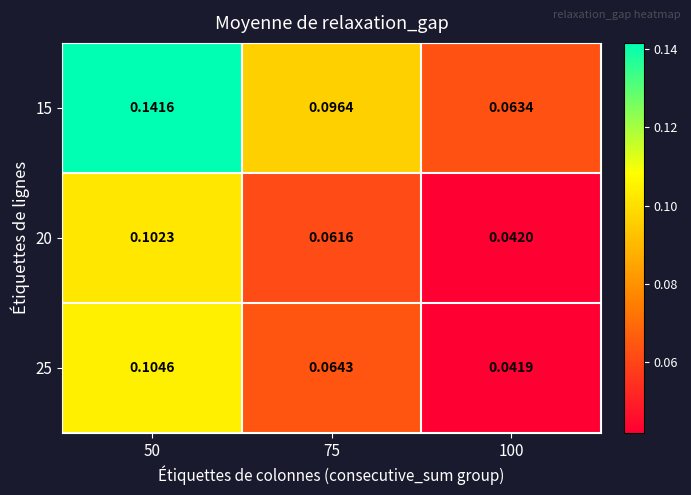

Is the value of 25 at 100 greater than the value of 20 at 100?

No